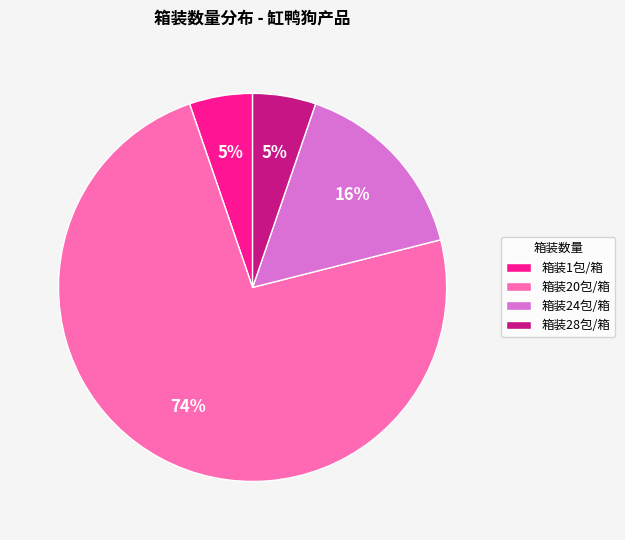

To the nearest percent, what percentage of the pie is 箱装1包/箱?

5%